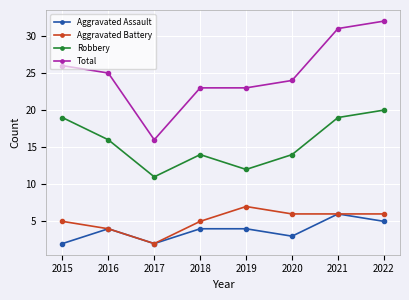

What is the total value across all series at 2019?

46